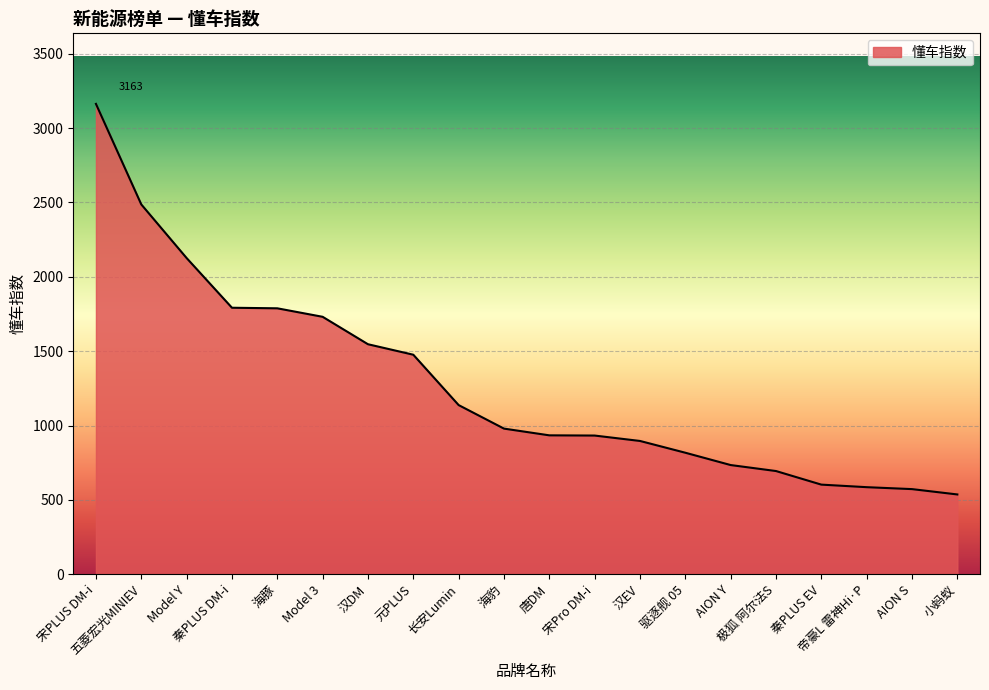

What is the difference between the maximum and minimum values?

2627.0